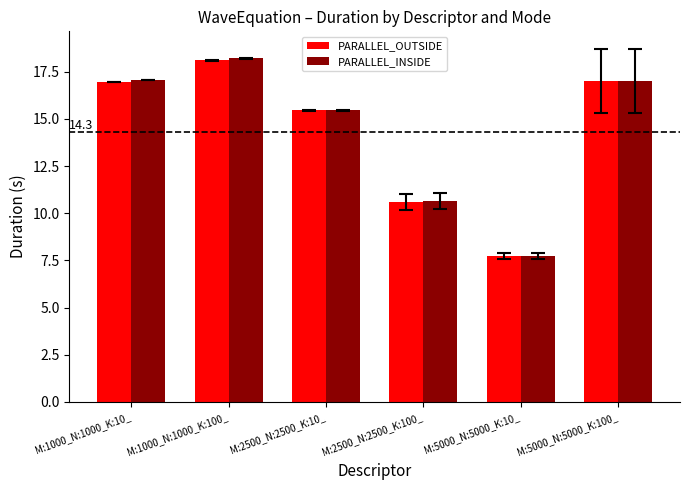

What is the sum of the PARALLEL_INSIDE values at M:1000_N:1000_K:100_ and M:5000_N:5000_K:100_?

35.2